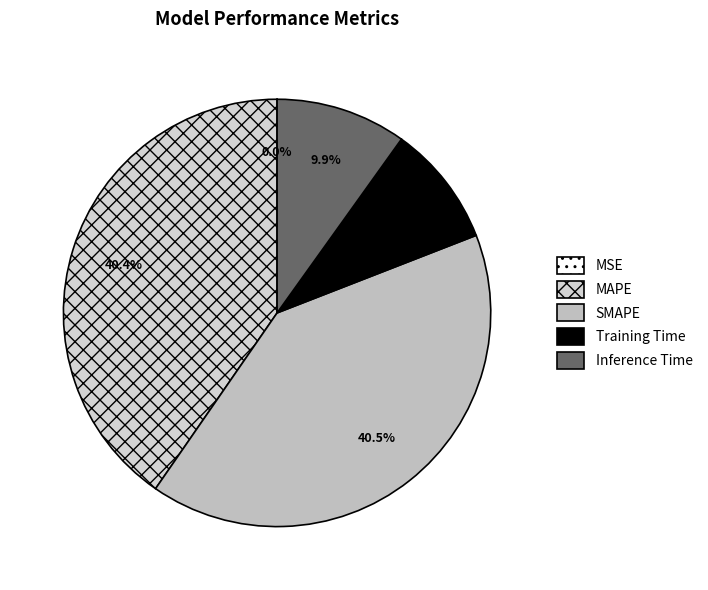

The Inference Time slice represents 10% of the pie. True or false?

True